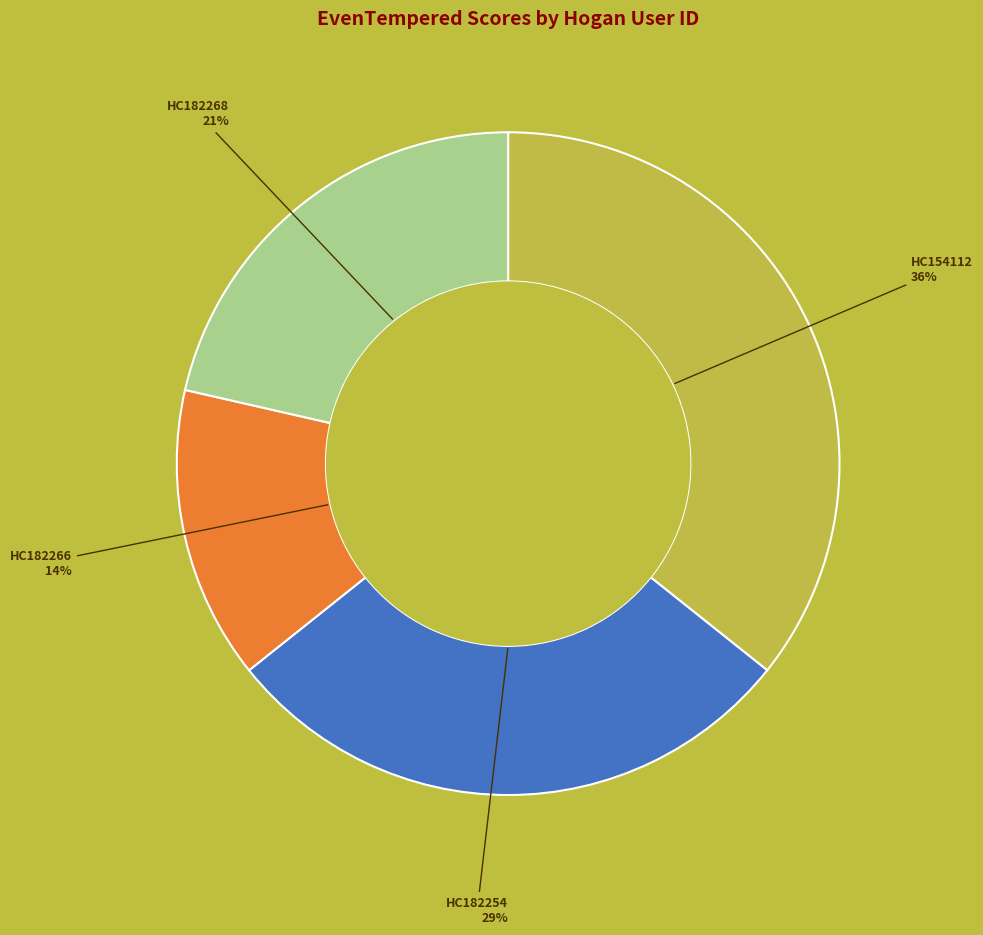

To the nearest percent, what is the average slice percentage?

25%